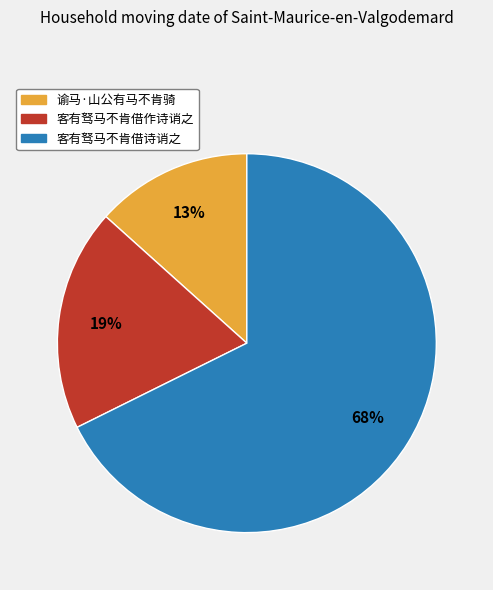

Combined, do 客有驽马不肯借作诗诮之 and 谕马·山公有马不肯骑 account for over 50%?

No